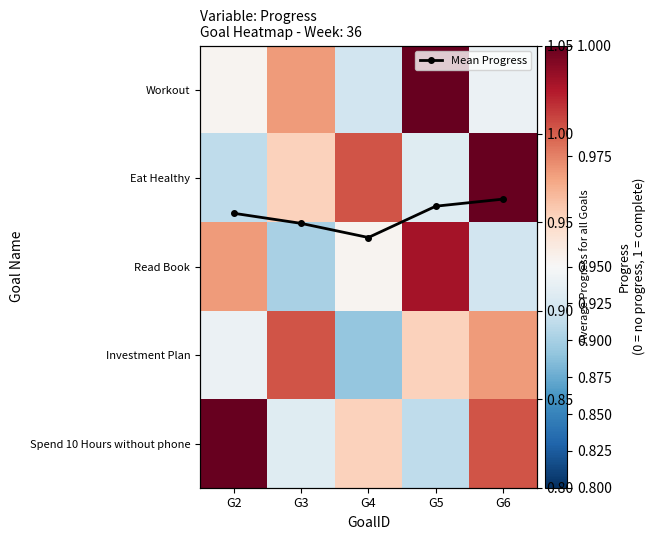

What is the maximum value shown in the chart?

1.0